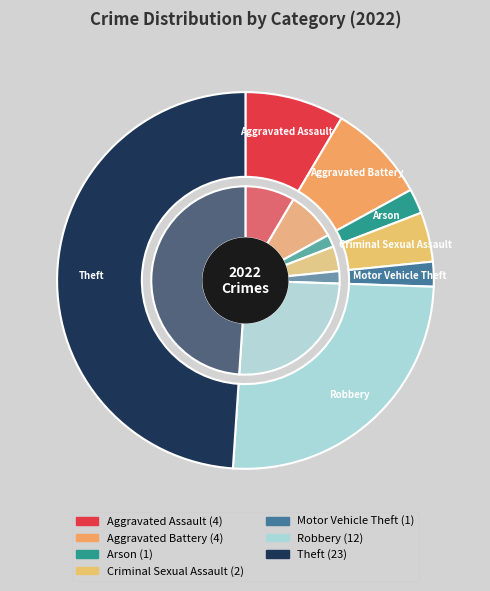

True or false: Aggravated Battery accounts for 9% of the total.

True